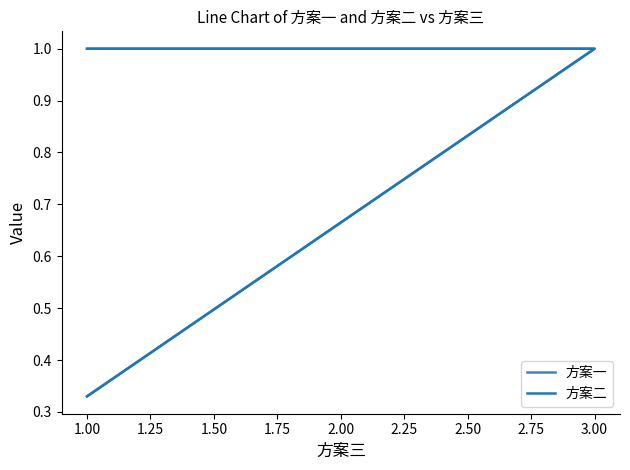

What is the difference between the maximum and minimum values in the 方案二 series?

0.7